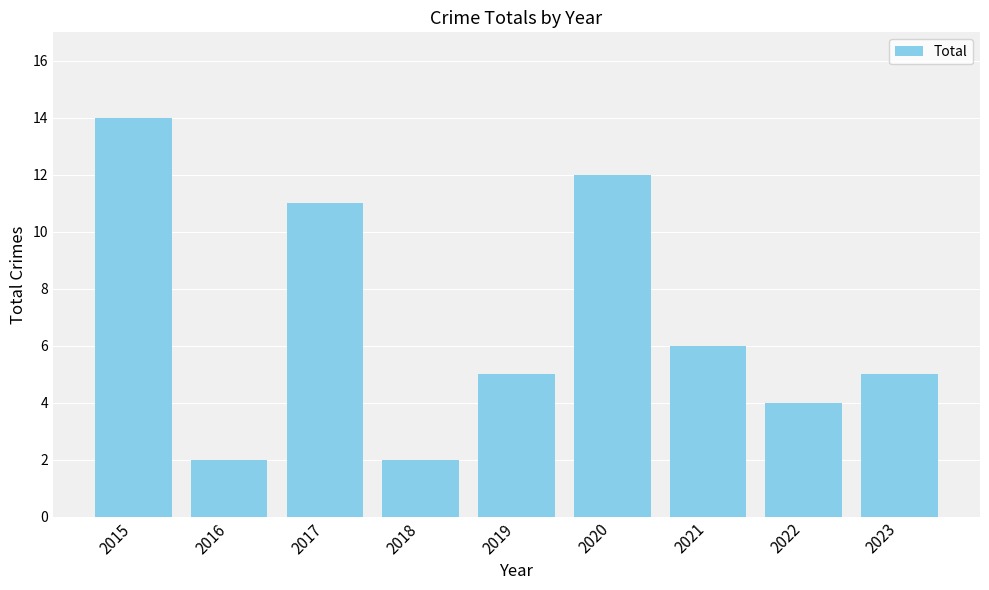

Is it true that the value at 2018 is 2?

True